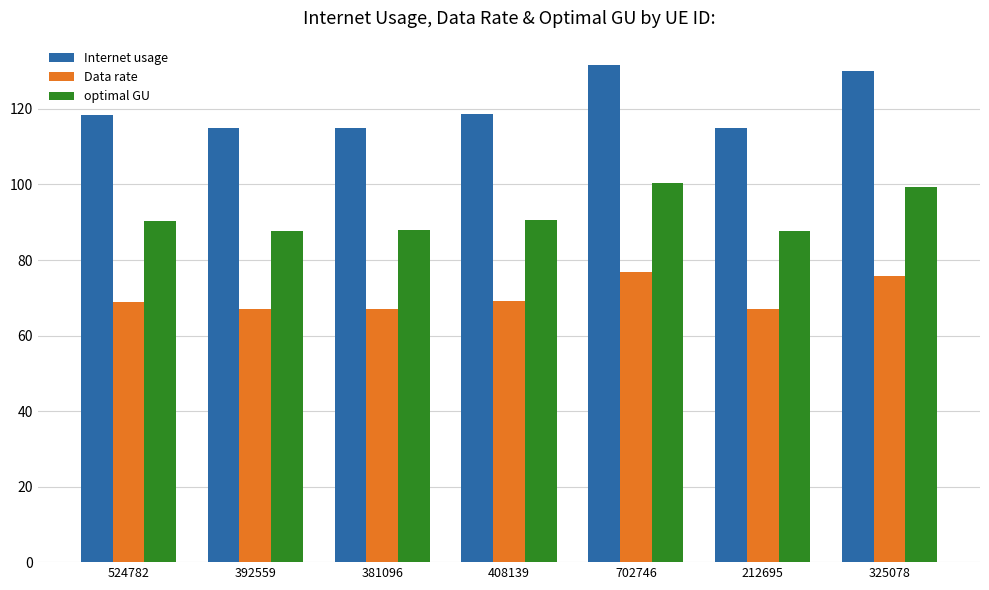

Where does the Internet usage series first go above 118?

524782